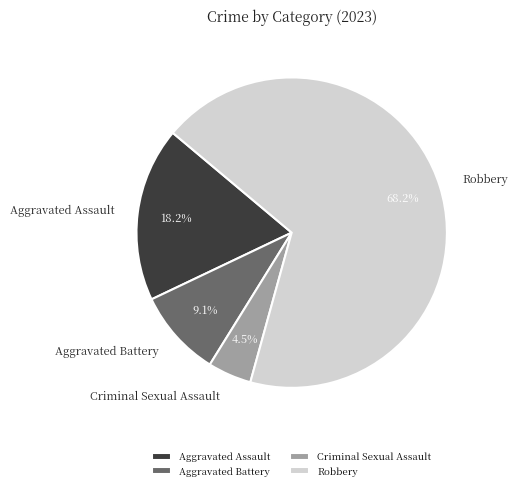

Between Robbery and Criminal Sexual Assault, which is larger?

Robbery